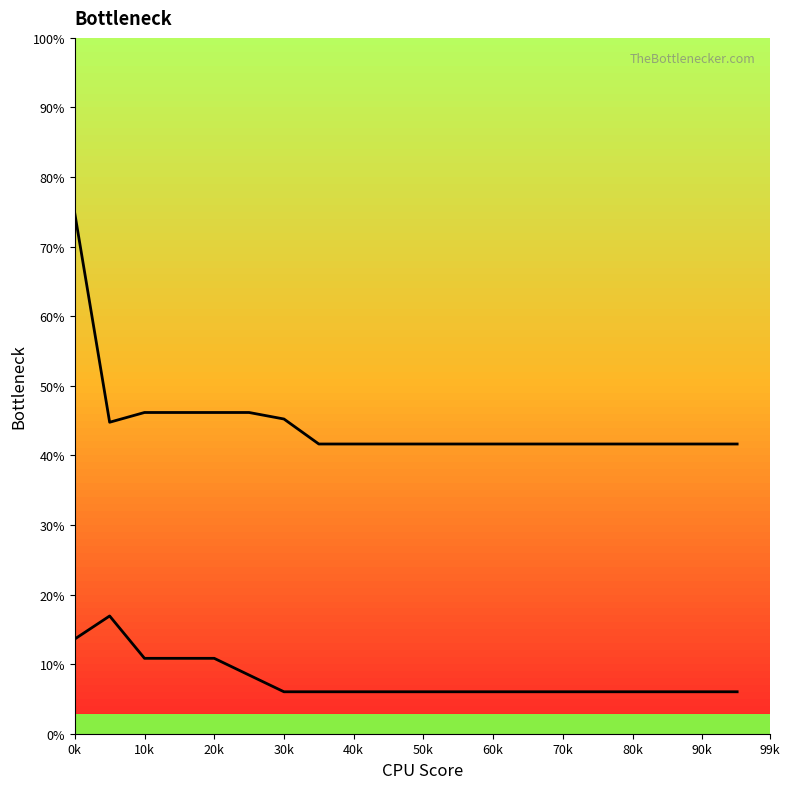

How many series are shown in this chart?

2